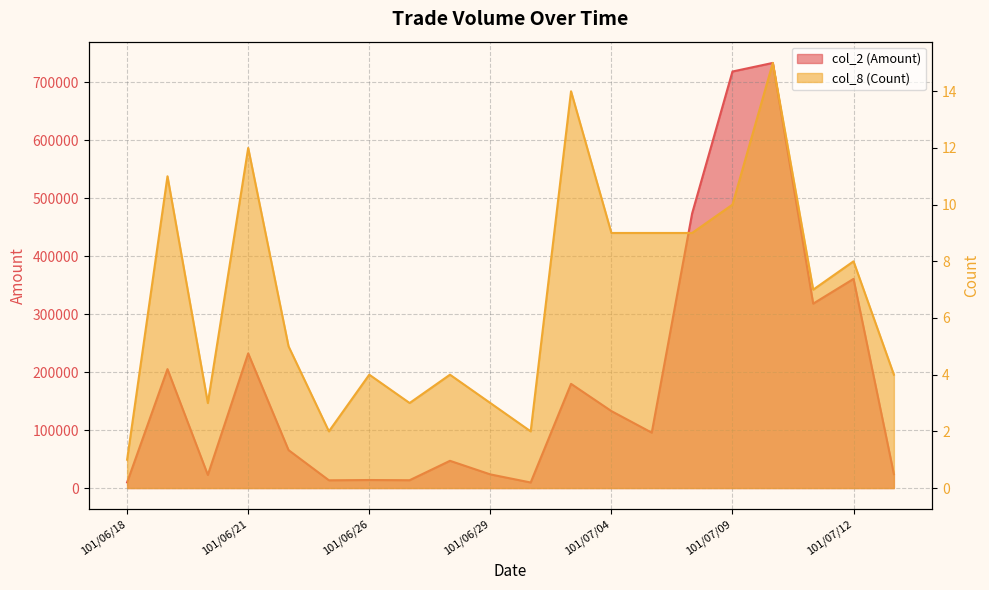

In col_8 (Count), how many points are higher than both neighbors (excluding endpoints)?

7